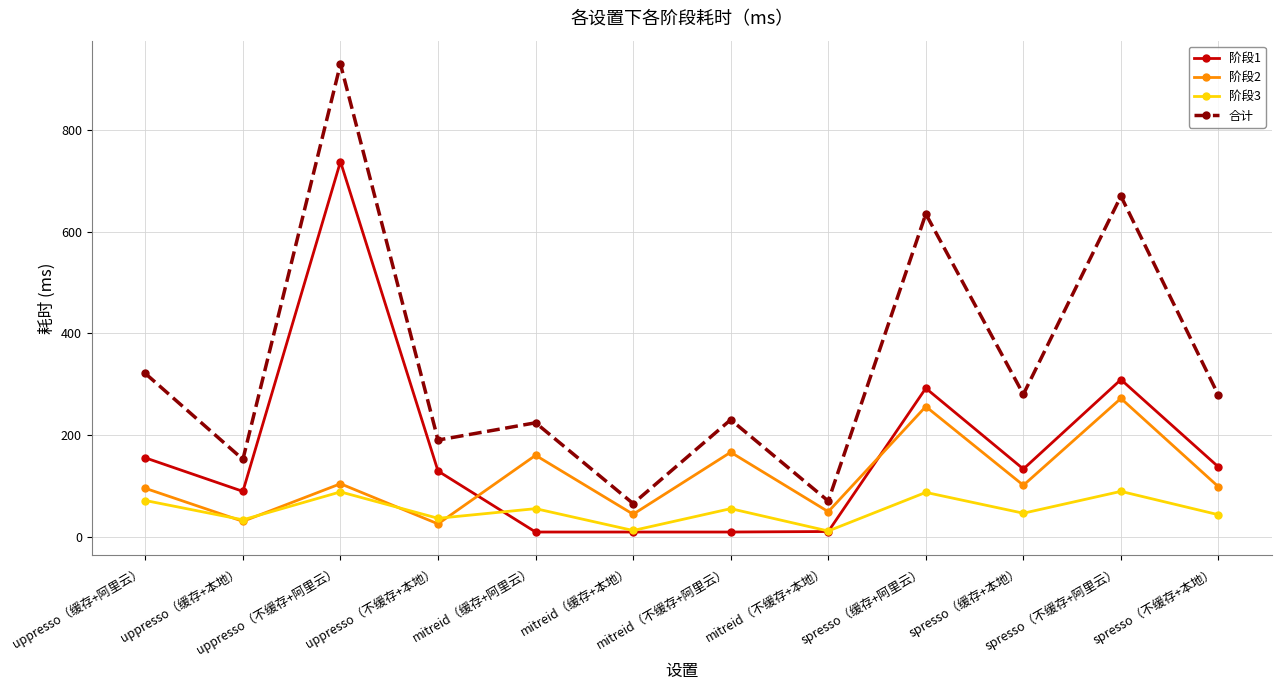

True or false: 合计 has more than 2 interior local peaks.

True